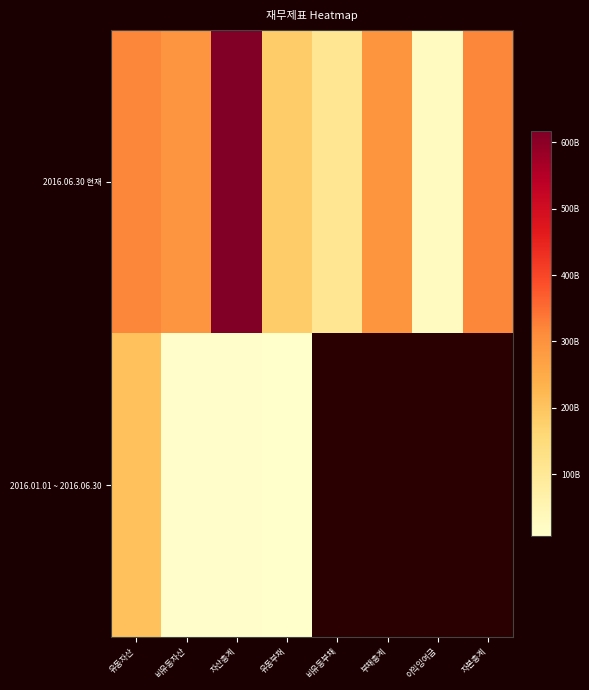

Rank the categories by 2016.06.30 현재 value from lowest to highest.

이익잉여금, 비유동부채, 유동부채, 부채총계, 비유동자산, 유동자산, 자본총계, 자산총계